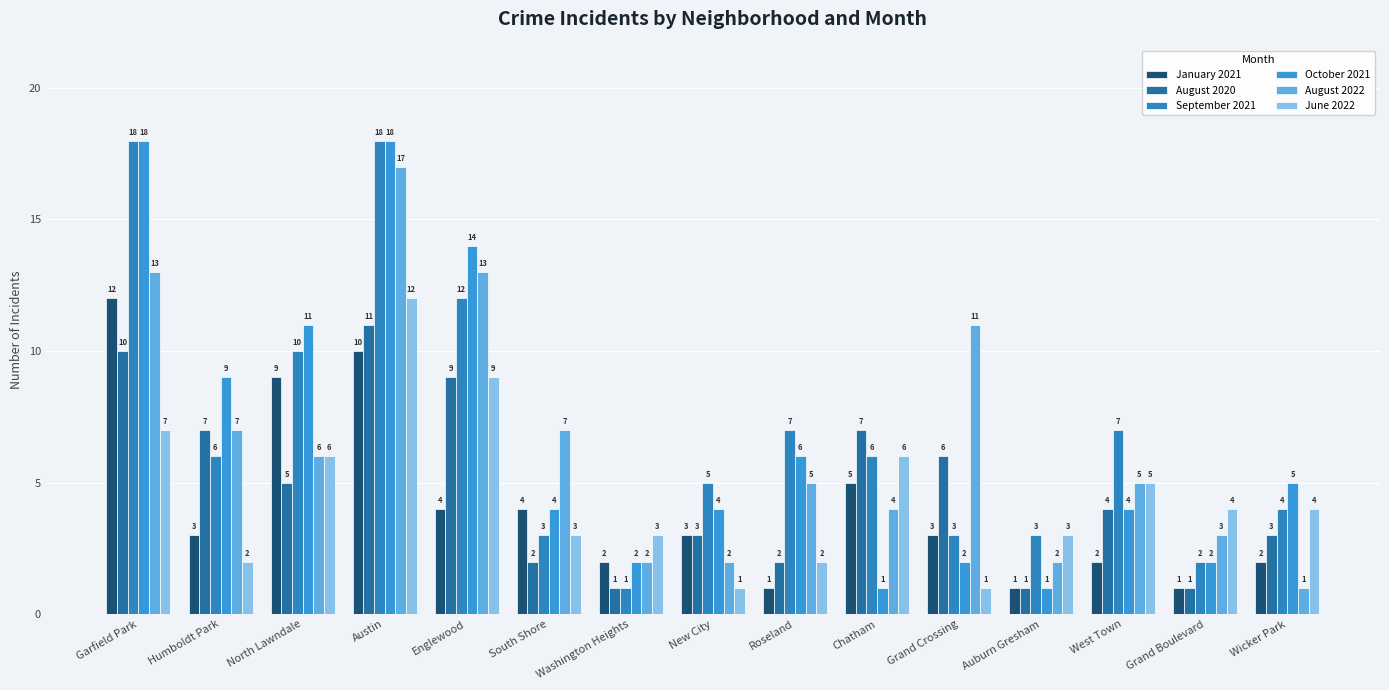

What is the average value of the January 2021 series?

4